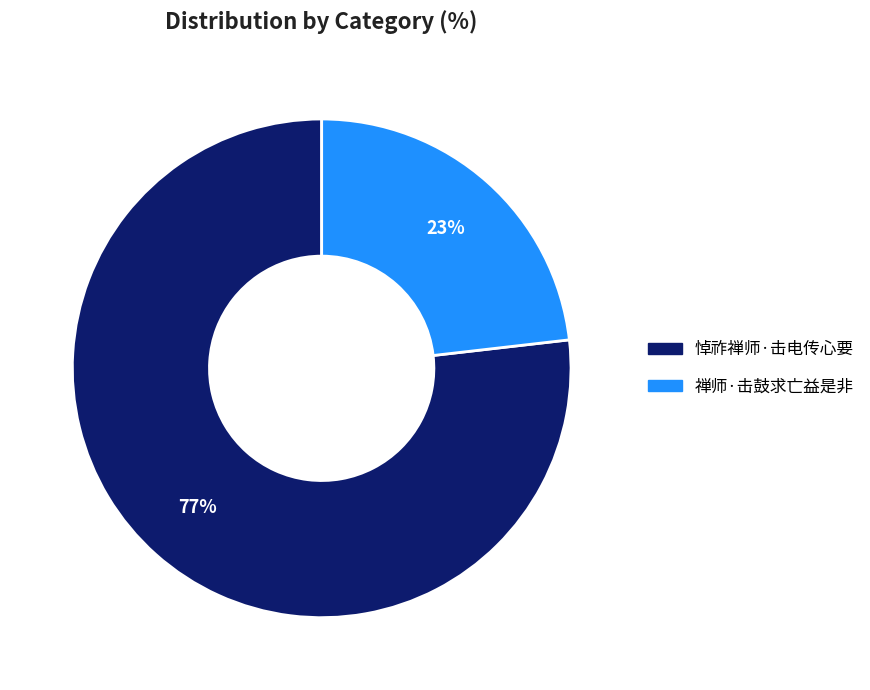

Count the number of slices in the pie.

2